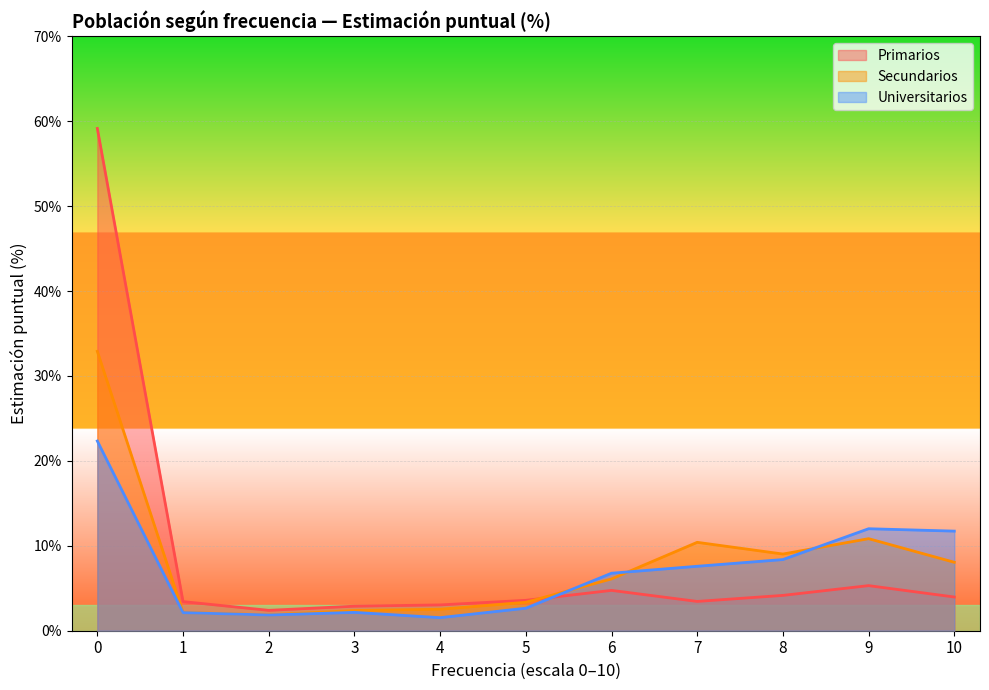

Where is Universitarios nearest to the value 11?

10